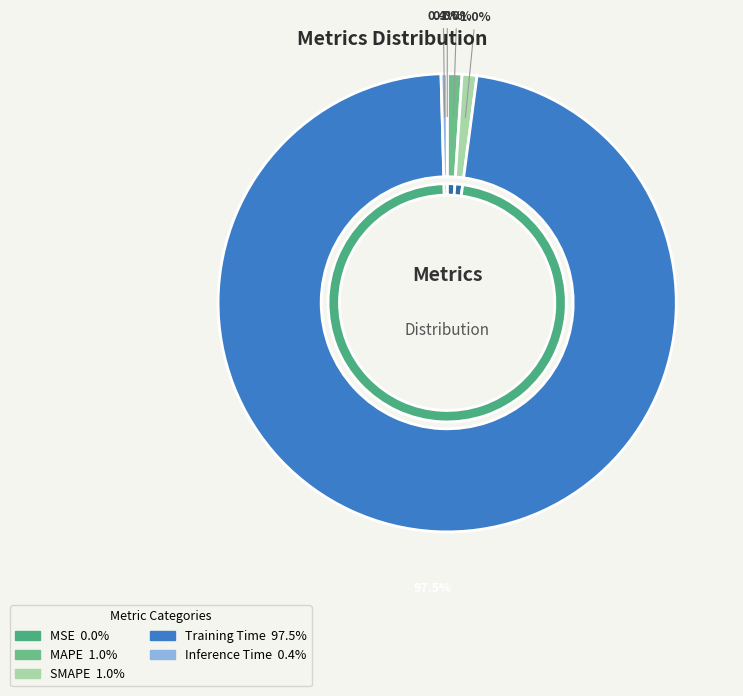

To the nearest percent, what portion does SMAPE represent?

1%